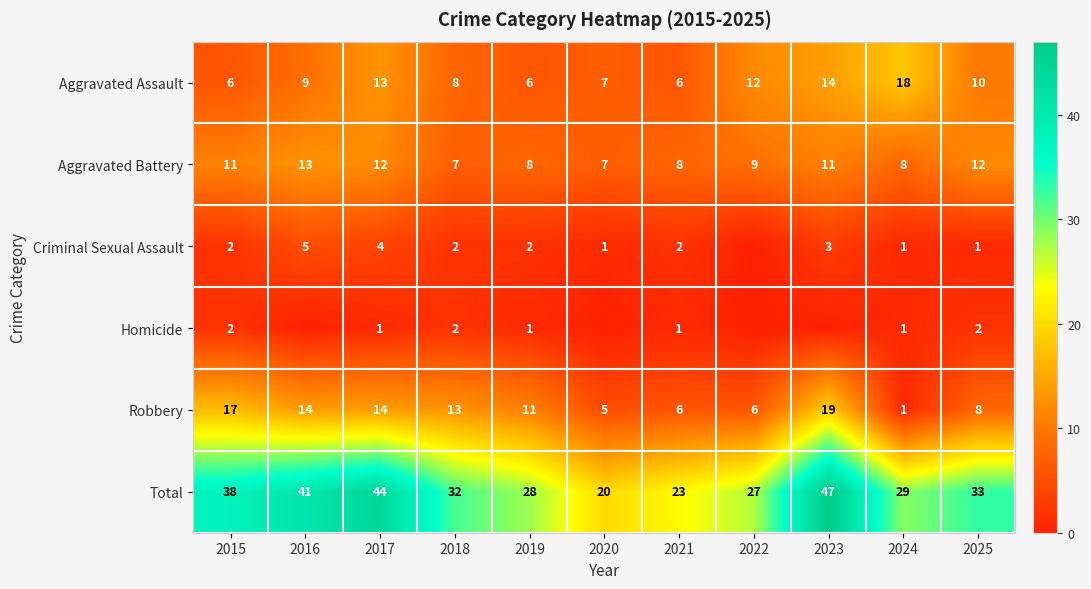

What is the difference between the Criminal Sexual Assault values at 2024 and 2019?

1